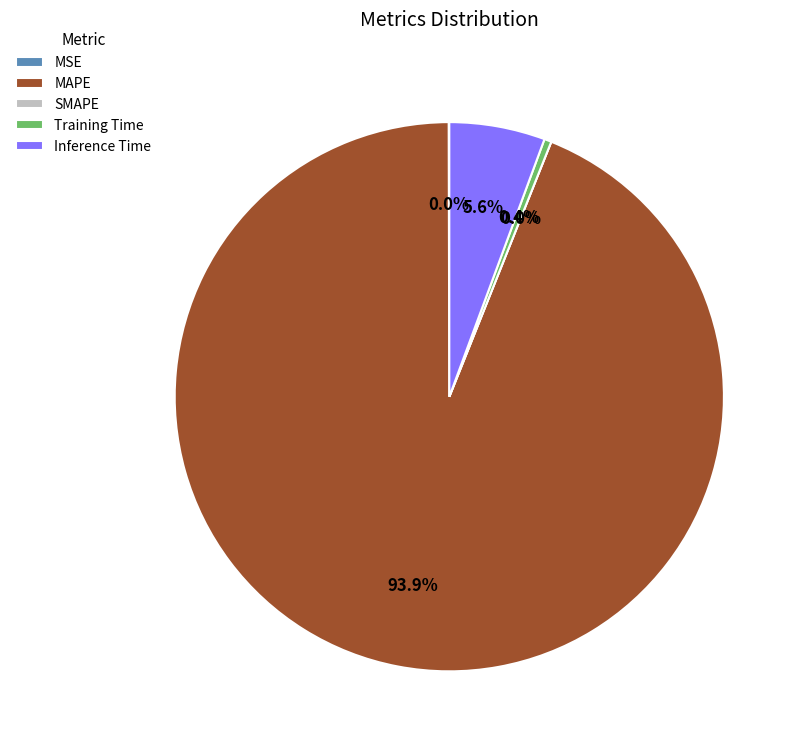

Rank the categories by value from lowest to highest.

SMAPE, MSE, Training Time, Inference Time, MAPE